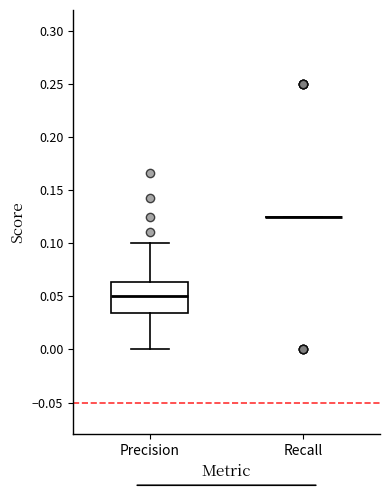

Which box is the tallest, from its lower edge to its upper edge?

Precision